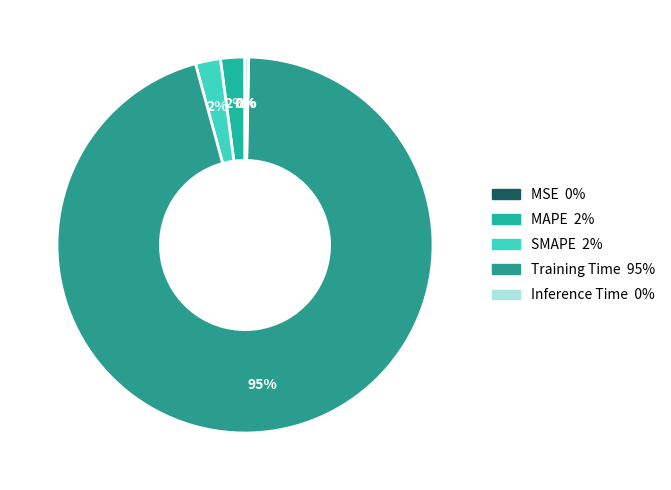

Rank the categories by value from lowest to highest.

MSE, Inference Time, MAPE, SMAPE, Training Time